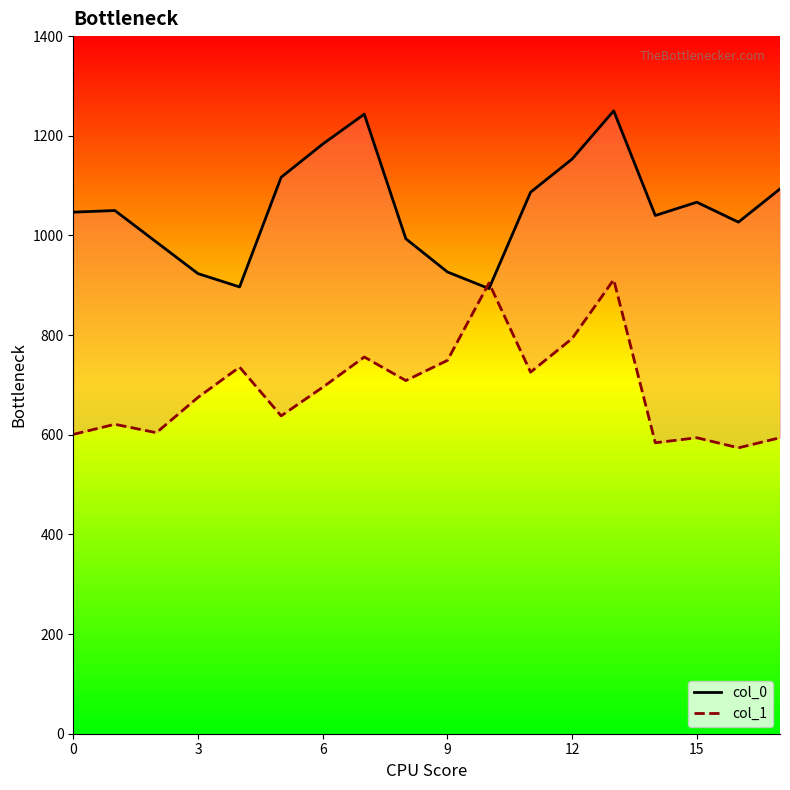

Which series changed the most between 8 and 11?

col_0